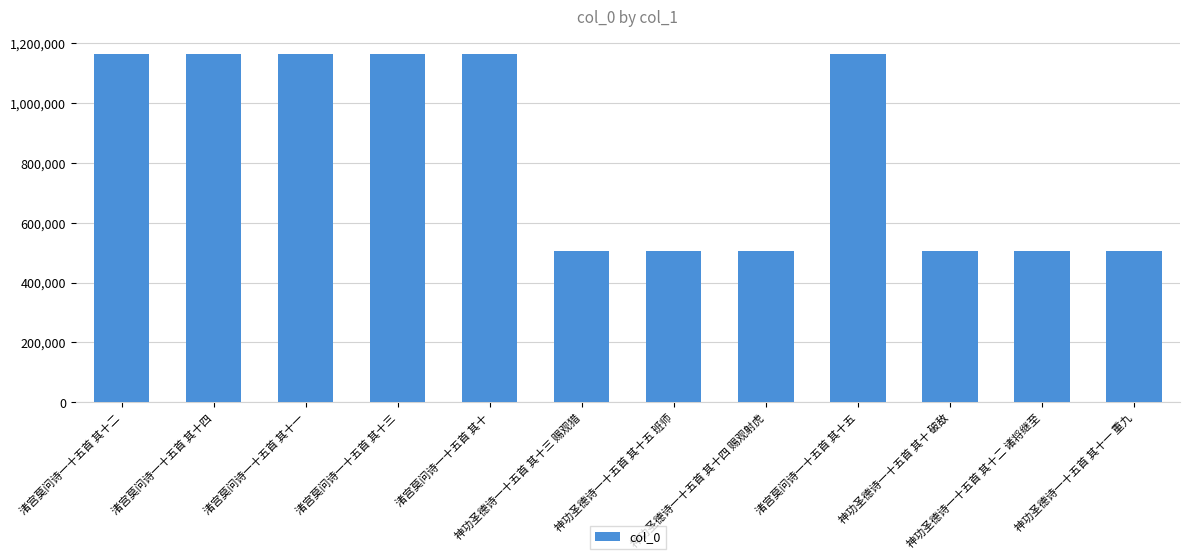

What is the label of the 3rd bar from the left?

渚宫莫问诗一十五首 其十一